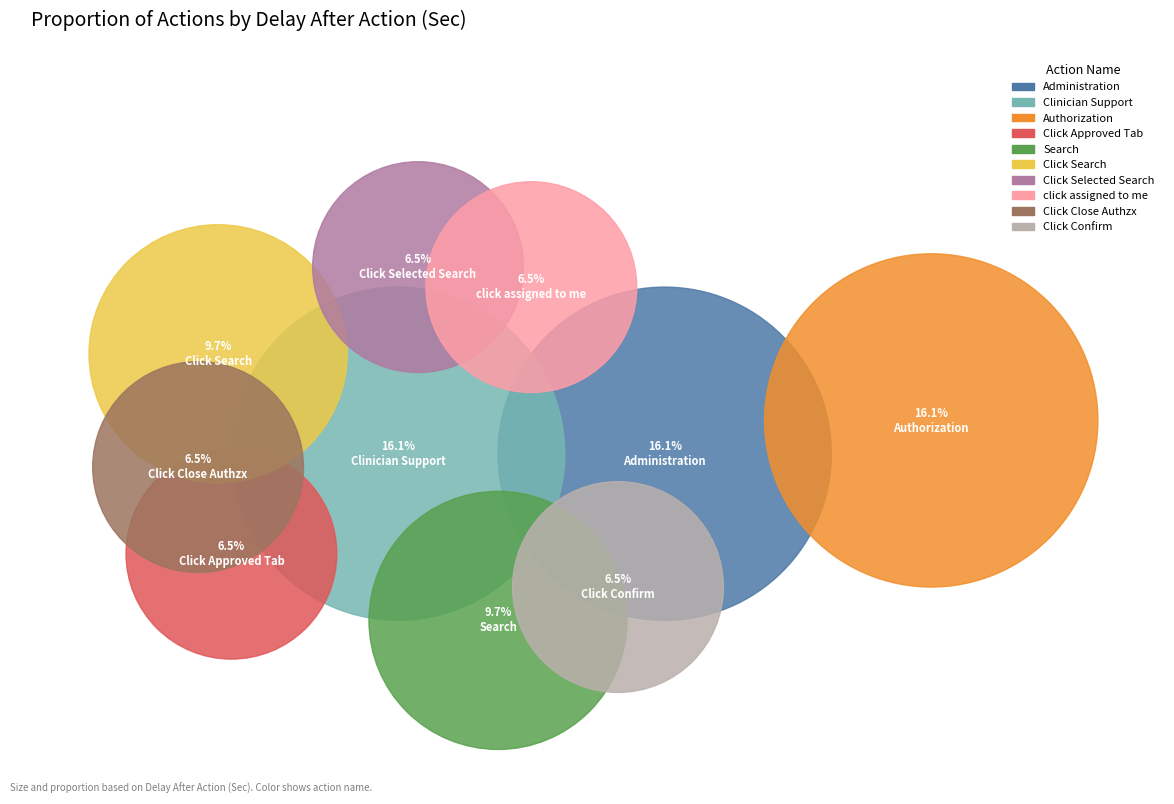

To the nearest percent, what portion does click assigned to me represent?

6%